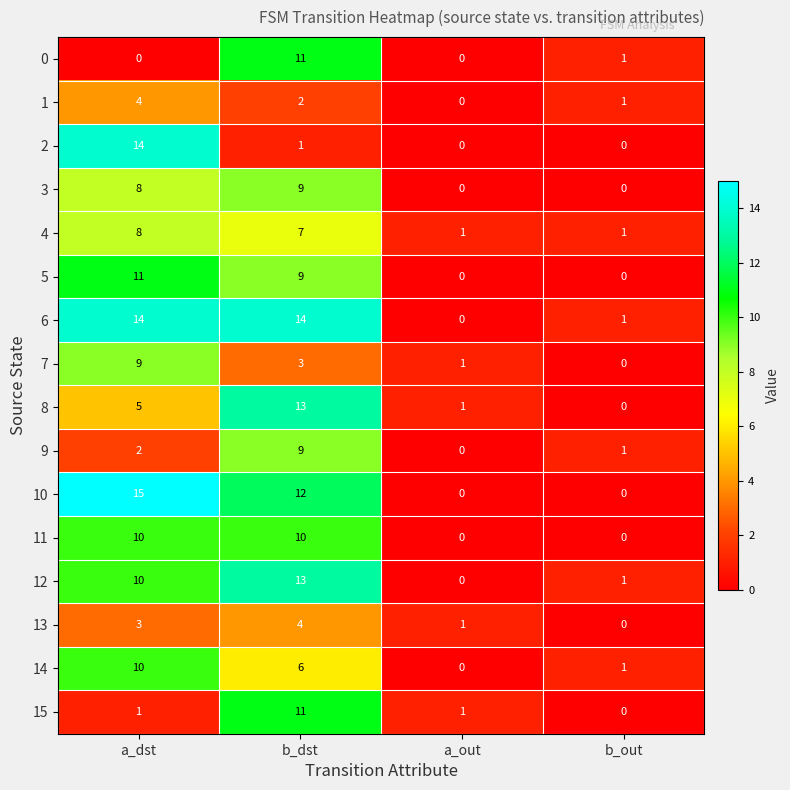

How many 9 values are between 1 and 9?

3